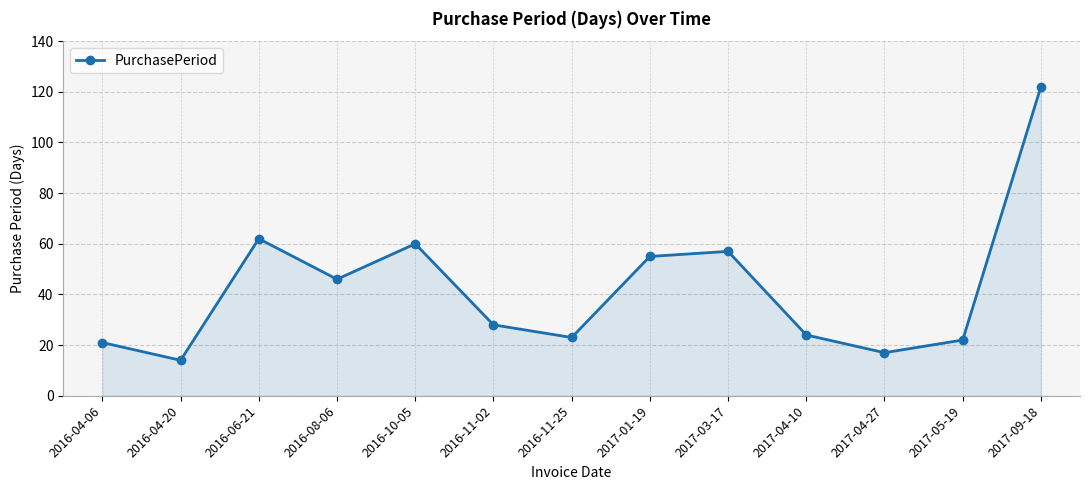

At which label does the data first exceed 28?

2016-06-21